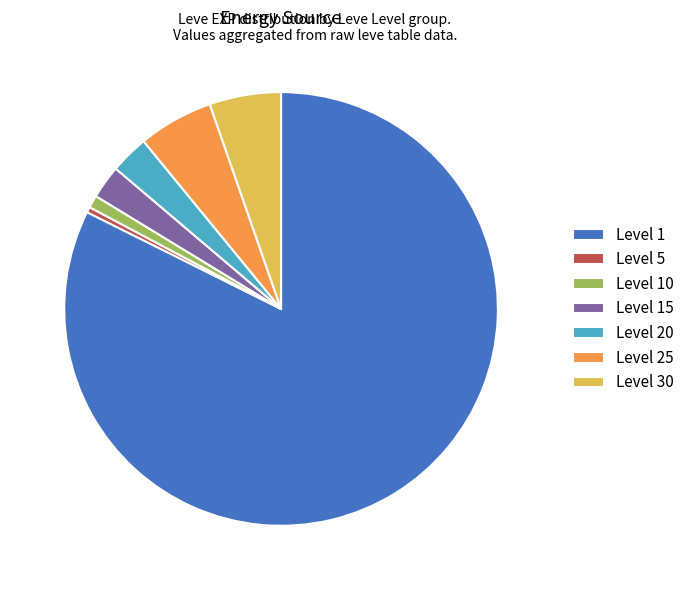

Is there any slice that represents more than half of the pie?

Yes